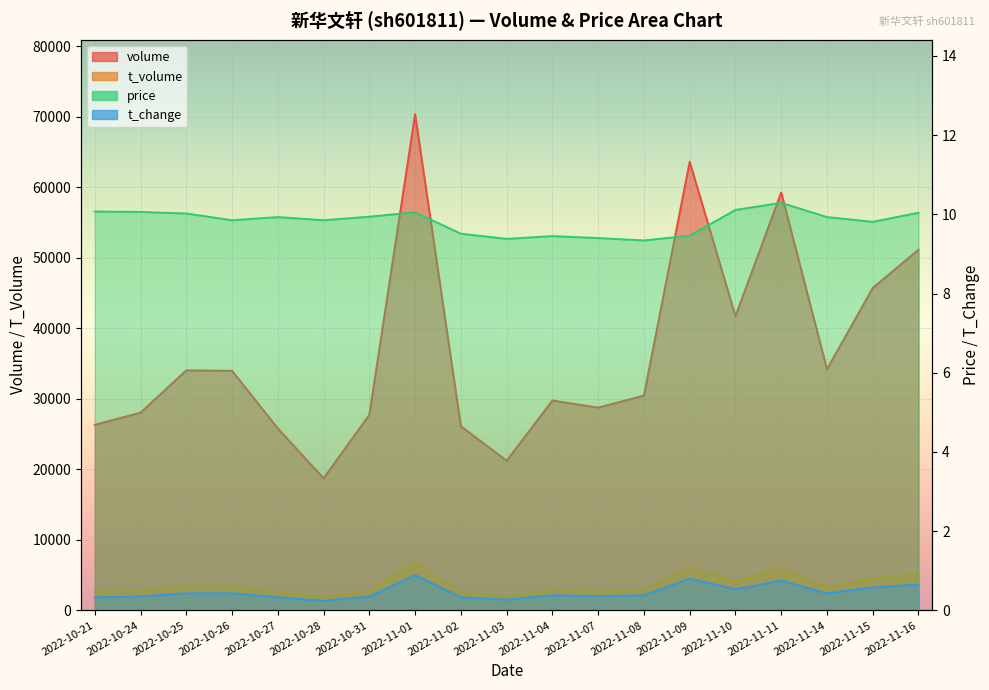

Rank the series by their maximum value, from highest to lowest.

volume, t_volume, price, t_change